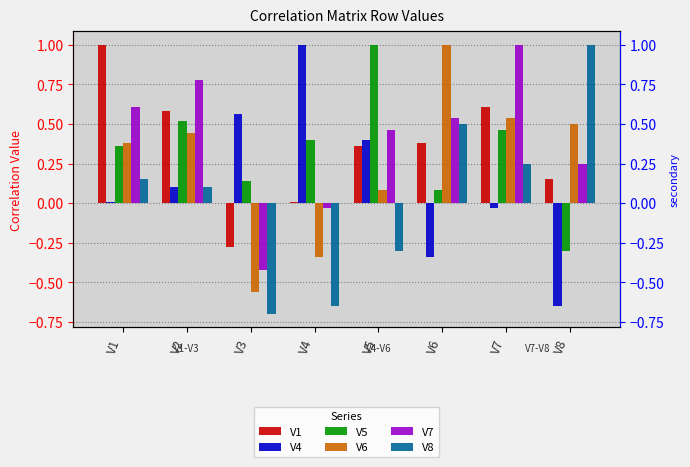

What is the maximum value for V7?

1.0